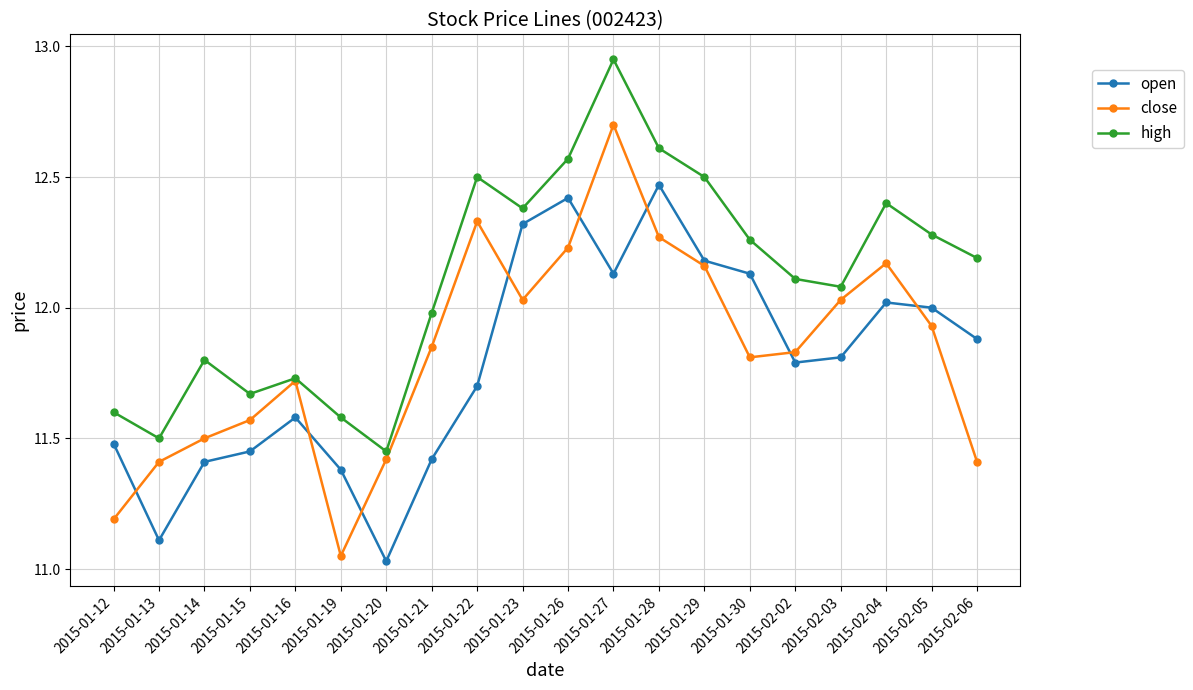

True or false: open and high intersect in this chart.

False